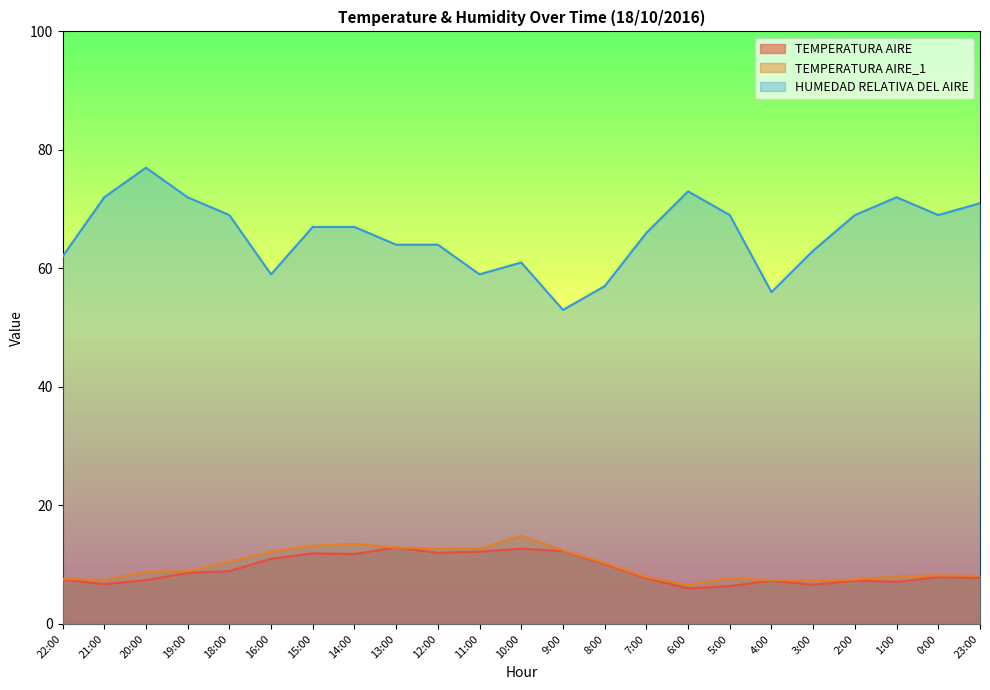

What is the sum of all TEMPERATURA AIRE_1 values?

226.7